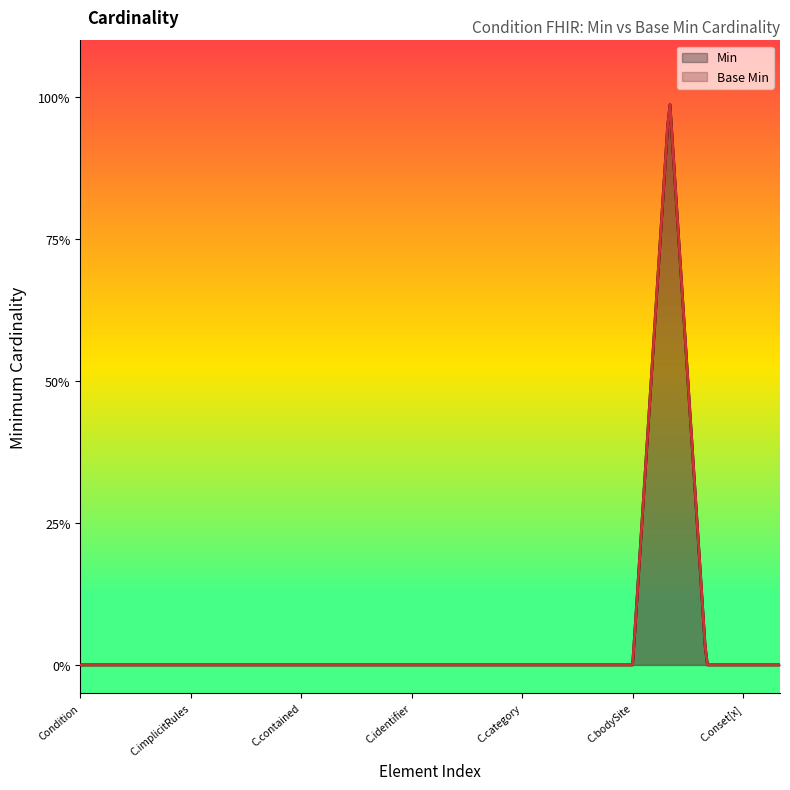

How many interior local peaks does the Base Min series have?

1